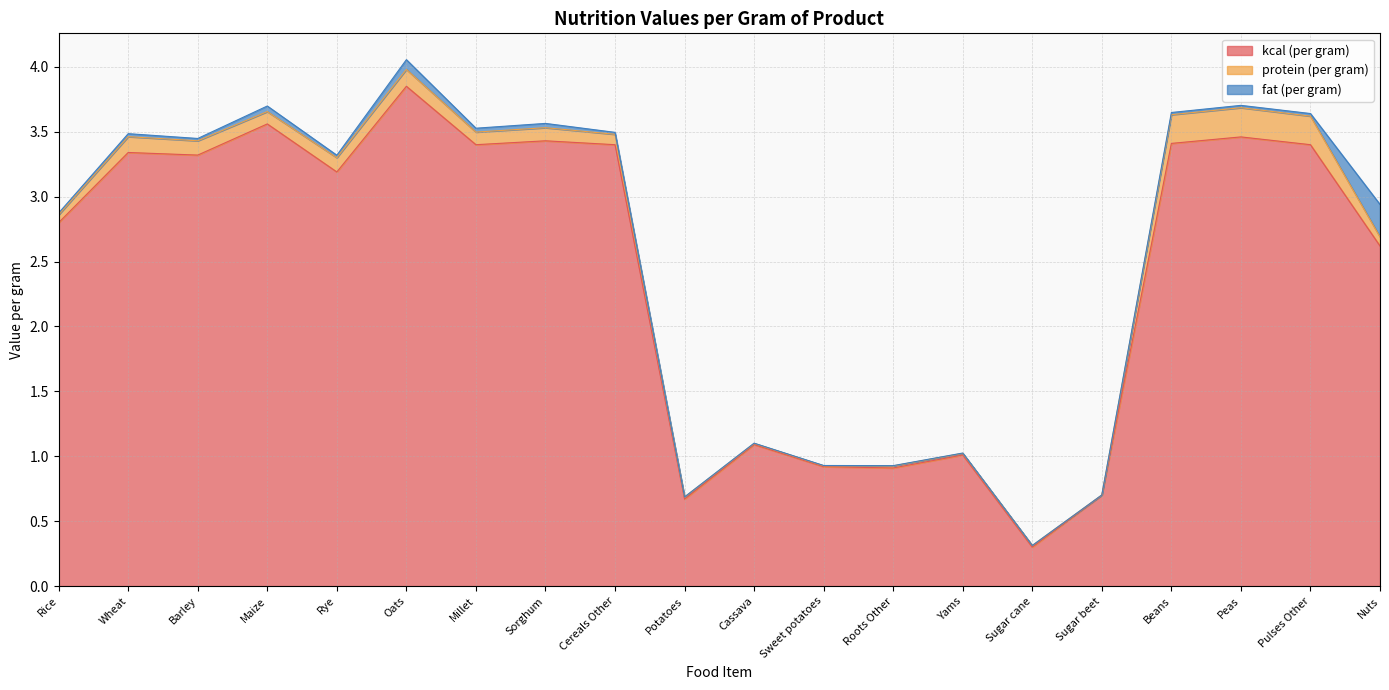

Which category has the lowest value in the protein (per gram) series?

Sugar beet